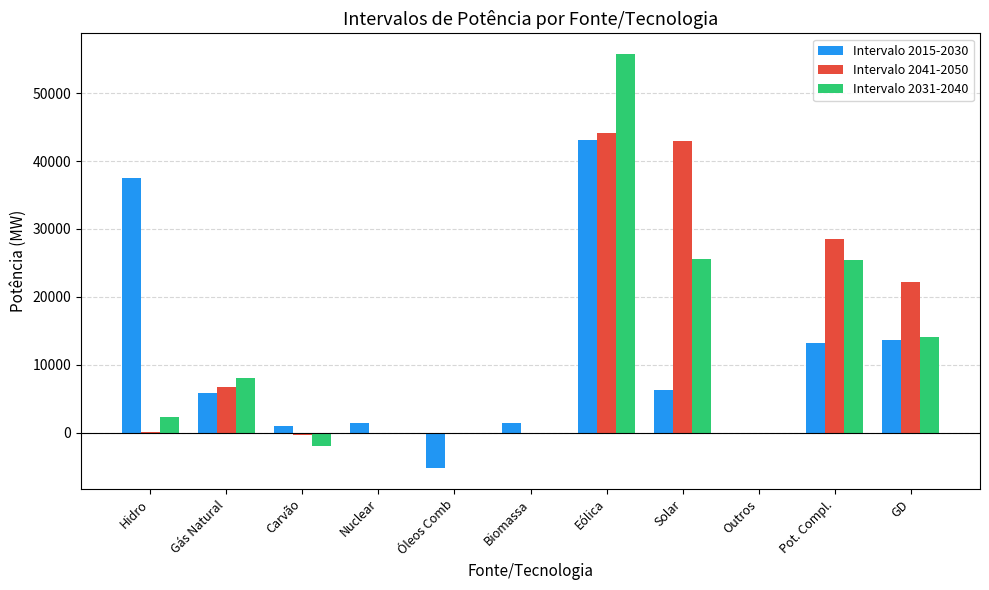

Which category has the highest value in the Intervalo 2015-2030 series?

Eólica